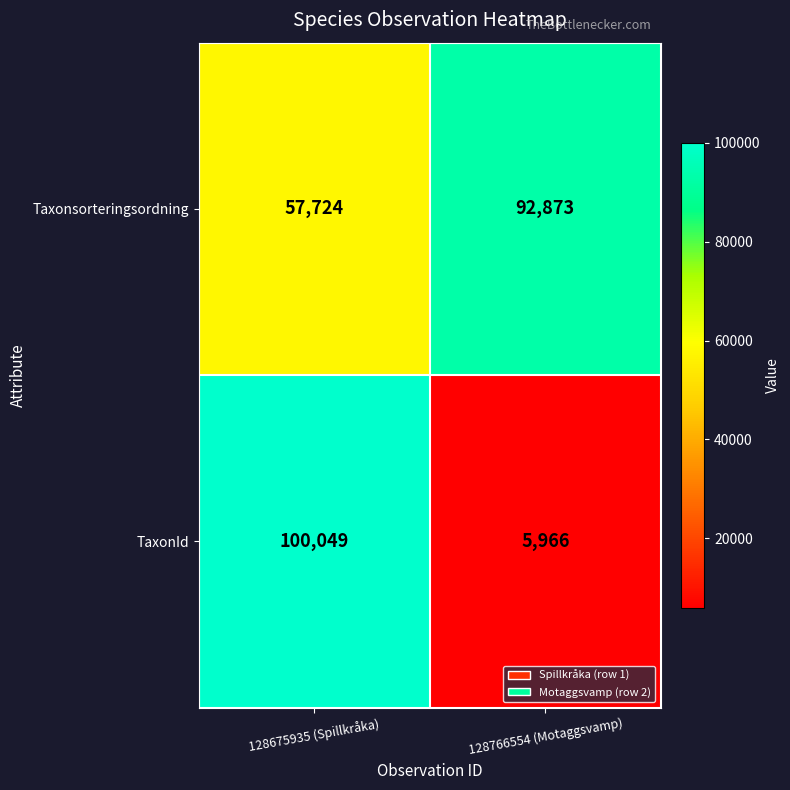

Which series has the largest range (max minus min)?

TaxonId